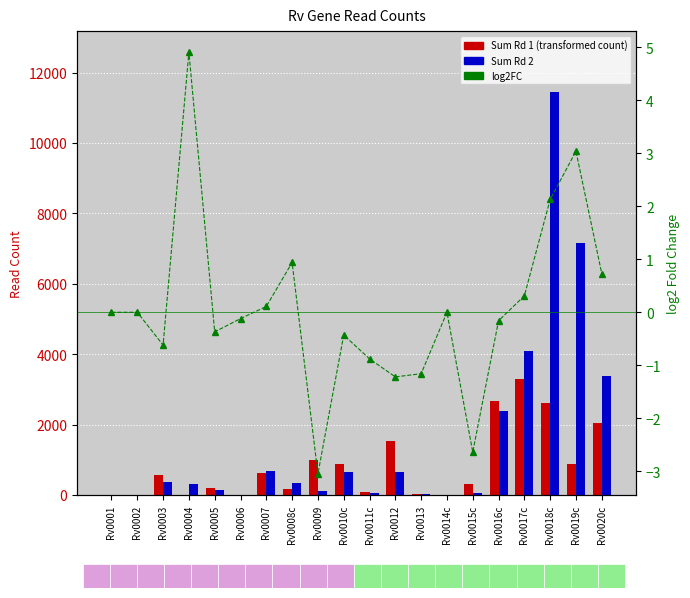

Is the value of Sum Rd 2 at Rv0019c greater than the value of log2FC at Rv0016c?

Yes